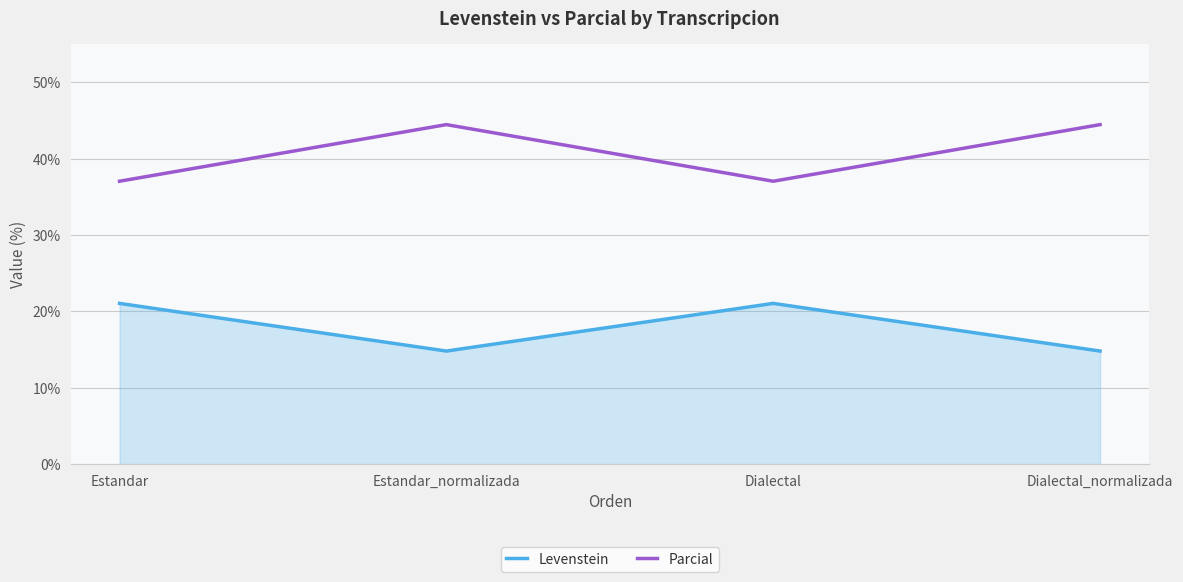

Is this an area chart (filled region under the line)?

No